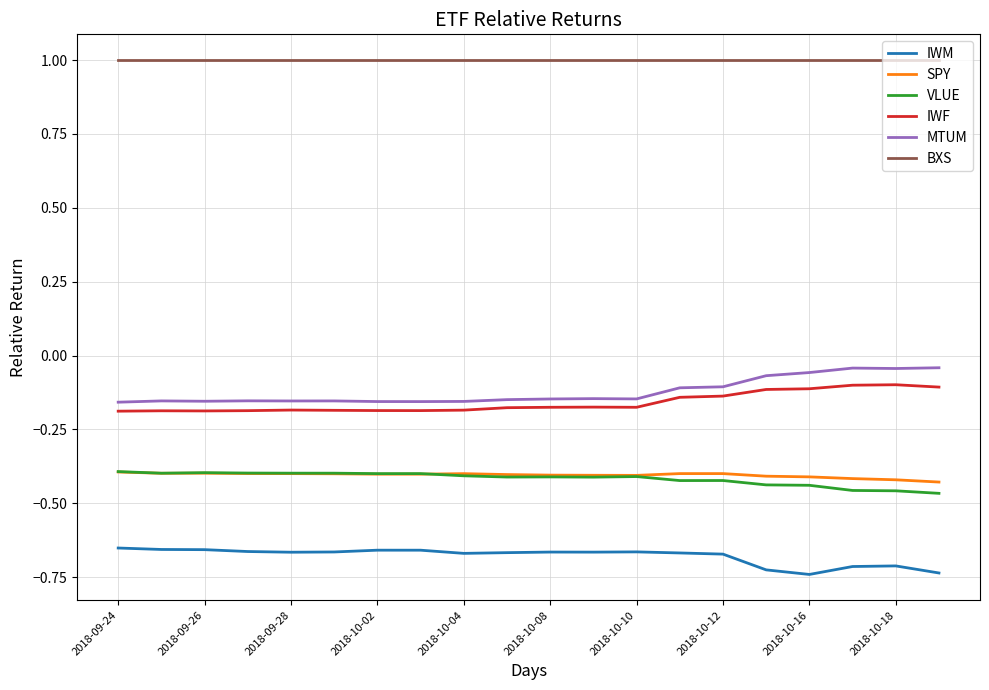

Which series has the largest total across all categories?

BXS